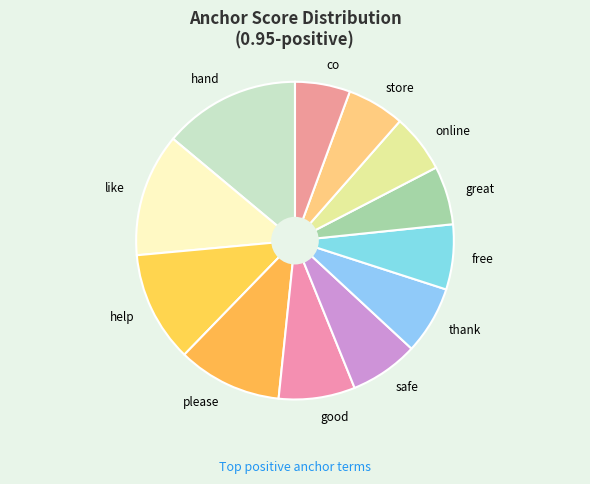

Combined, do store and co account for over 50%?

No